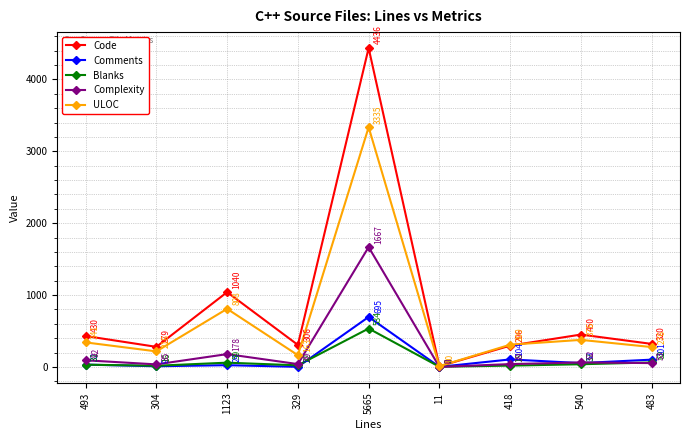

Reading right to left, list all the values displayed in this chart.

Code: 483=320	540=450	418=296	11=8	5665=4436	329=306	1123=1040	304=279	493=430
Comments: 483=101	540=53	418=104	11=1	5665=695	329=1	1123=24	304=9	493=32
Blanks: 483=62	540=37	418=18	11=2	5665=534	329=22	1123=59	304=16	493=31
Complexity: 483=53	540=62	418=39	11=0	5665=1667	329=39	1123=178	304=35	493=92
ULOC: 483=276	540=376	418=309	11=10	5665=3335	329=163	1123=808	304=216	493=341